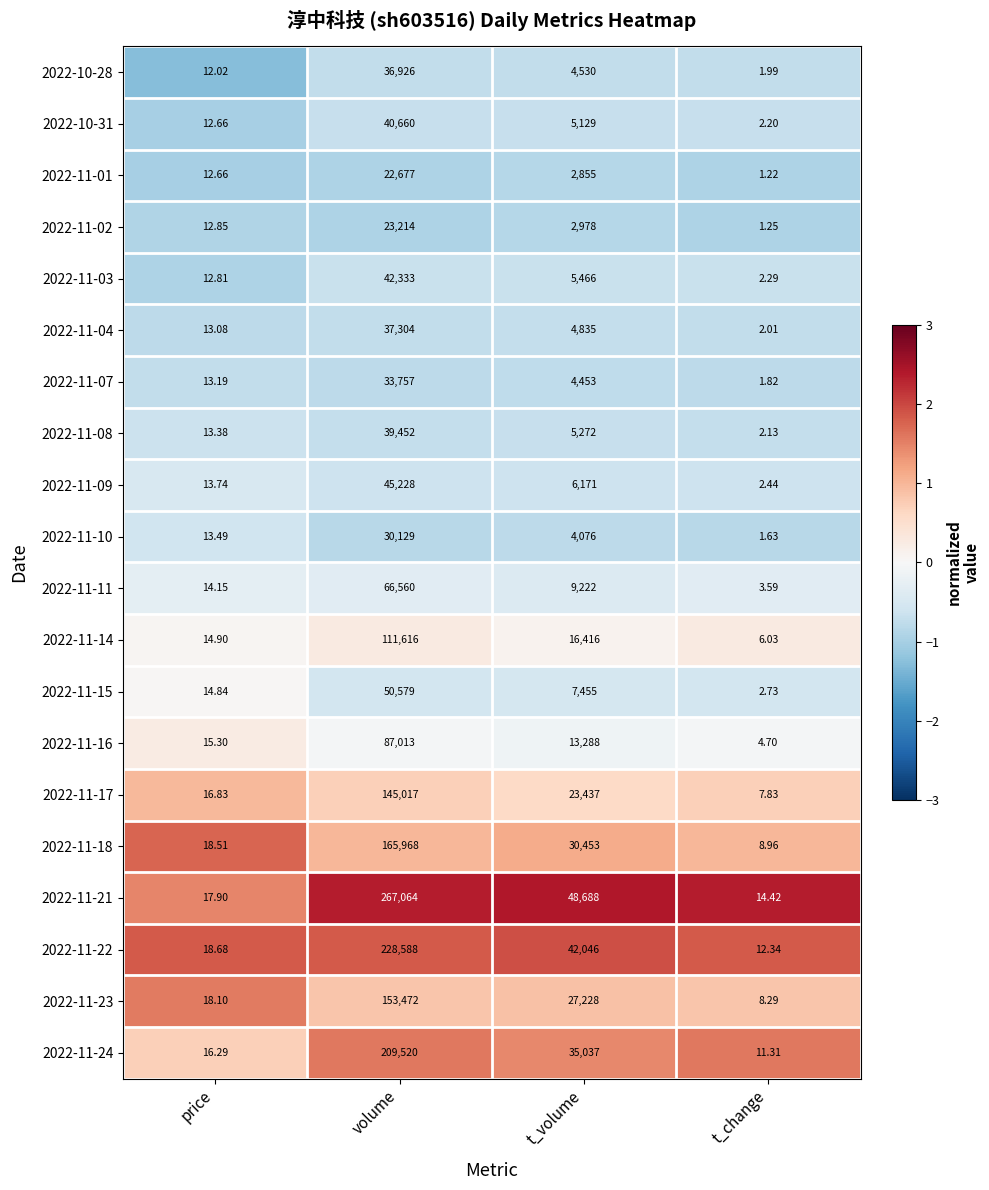

Rank the categories by 2022-11-03 value from lowest to highest.

t_change, price, t_volume, volume